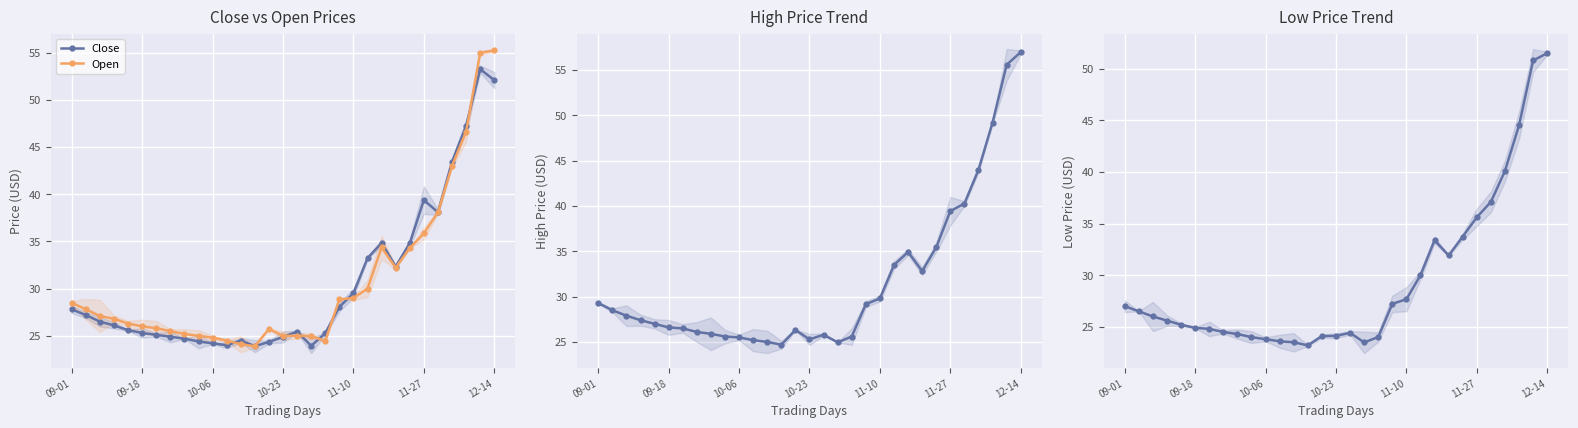

Reading left to right, what are all the values shown in this chart?

Close: 27.8	27.2	26.5	26.1	25.6	25.3	25.1	24.9	24.7	24.4	24.2	24.0	24.5	23.9	24.4	24.9	25.4	23.9	25.3	28.1	29.5	33.2	34.8	32.3	34.8	39.4	38.1	43.4	47.3	53.3	52.1
Open: 28.5	27.8	27.1	26.8	26.3	26.0	25.8	25.5	25.2	25.0	24.8	24.5	24.1	23.9	25.7	25.0	25.0	25.0	24.5	28.9	29.0	30.0	34.4	32.2	34.3	35.9	38.1	43.0	46.6	55.0	55.2
High: 29.3	28.5	27.9	27.4	27.0	26.6	26.5	26.1	25.9	25.6	25.5	25.2	25.0	24.7	26.3	25.3	25.8	25.0	25.6	29.2	29.8	33.5	34.9	32.8	35.5	39.4	40.3	44.0	49.2	55.6	57.0
Low: 27.0	26.5	26.0	25.6	25.2	24.9	24.8	24.5	24.3	24.0	23.8	23.6	23.5	23.2	24.1	24.1	24.4	23.5	24.0	27.2	27.7	30.0	33.4	31.9	33.7	35.6	37.1	40.1	44.5	50.8	51.5